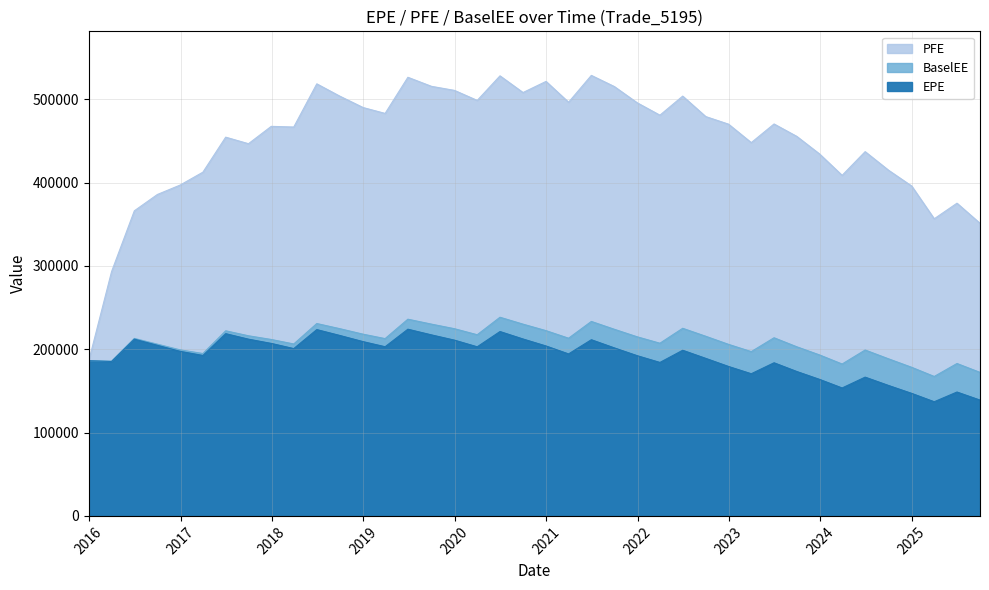

How many lines are shown in the chart?

3